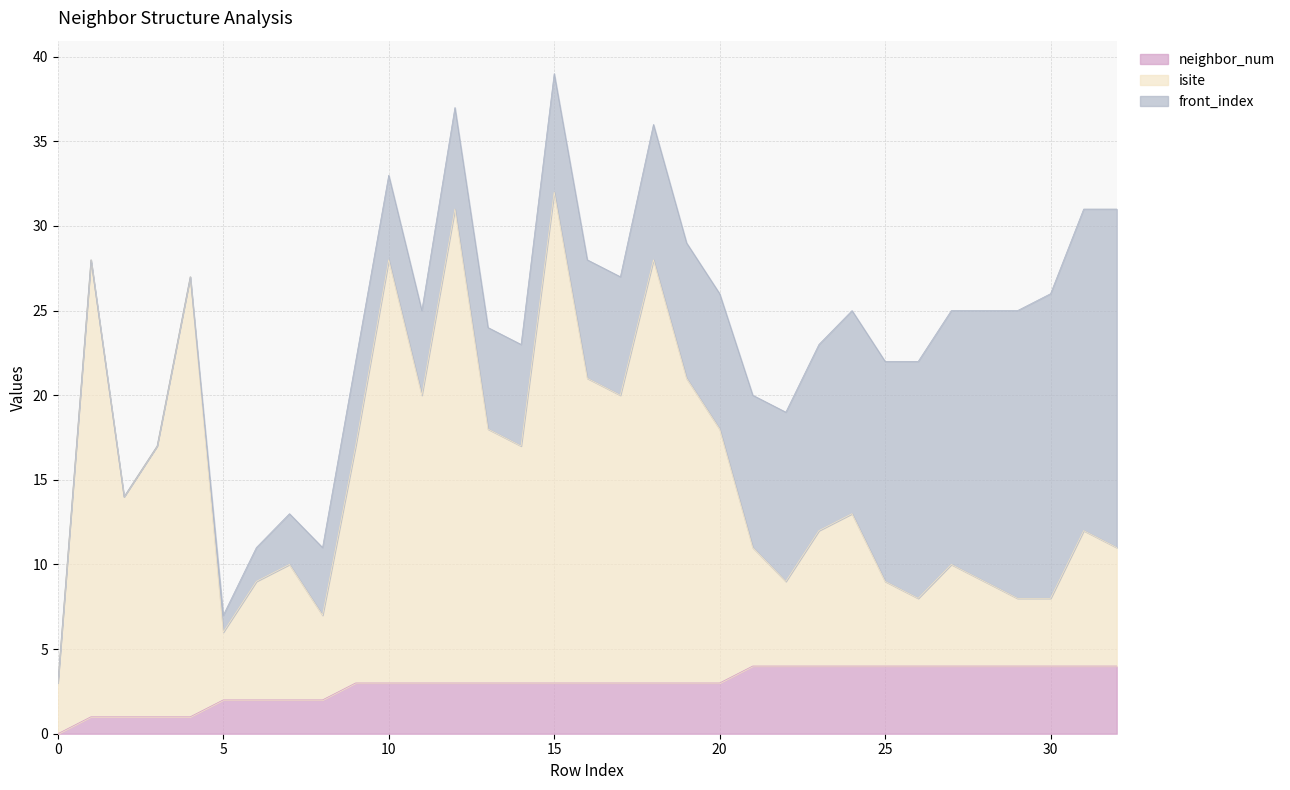

The value of neighbor_num at 5 is 2. True or false?

True